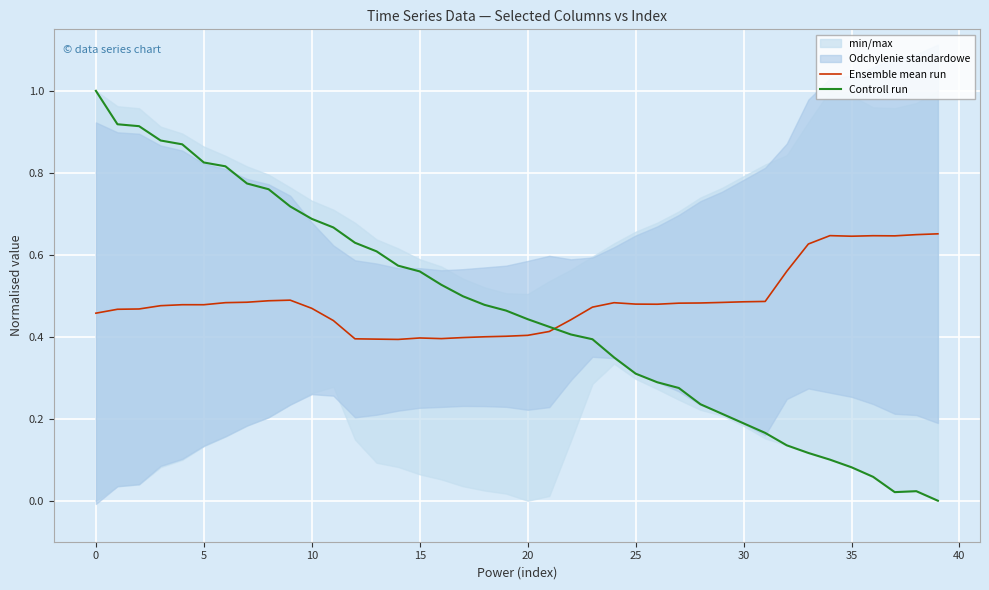

What is the difference between the maximum and minimum values in the Controll run series?

1.0